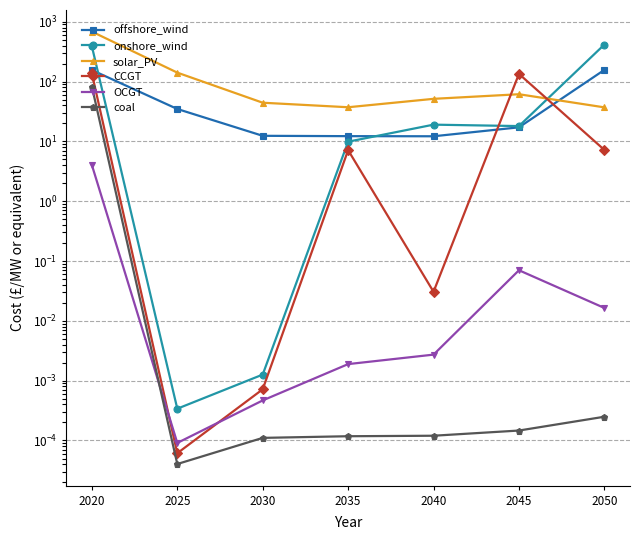

Is the value of onshore_wind at 2030 greater than the value of OCGT at 2025?

Yes